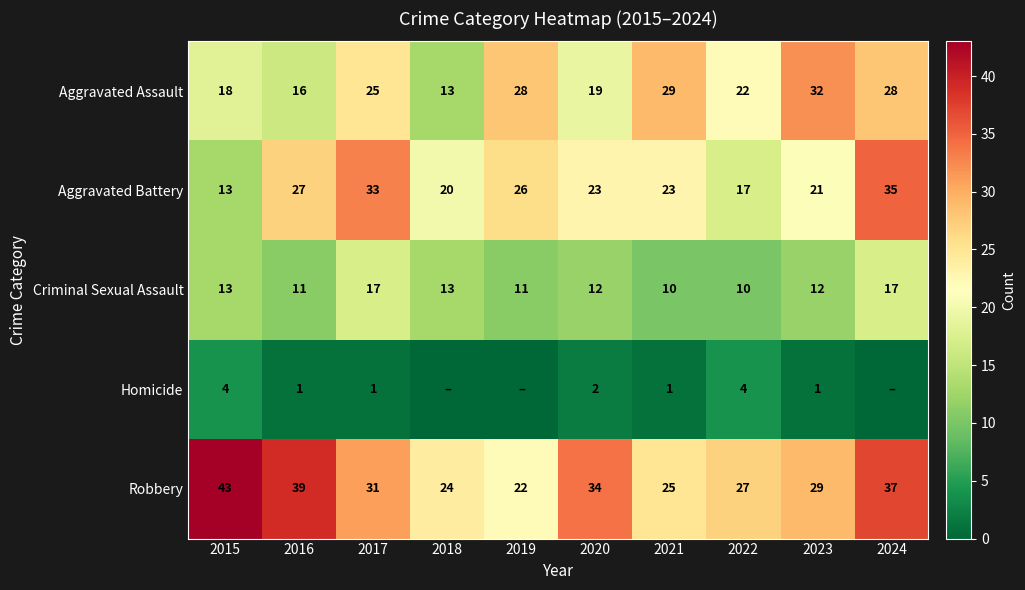

Is the value of Aggravated Assault at 2024 greater than the value of Criminal Sexual Assault at 2015?

Yes